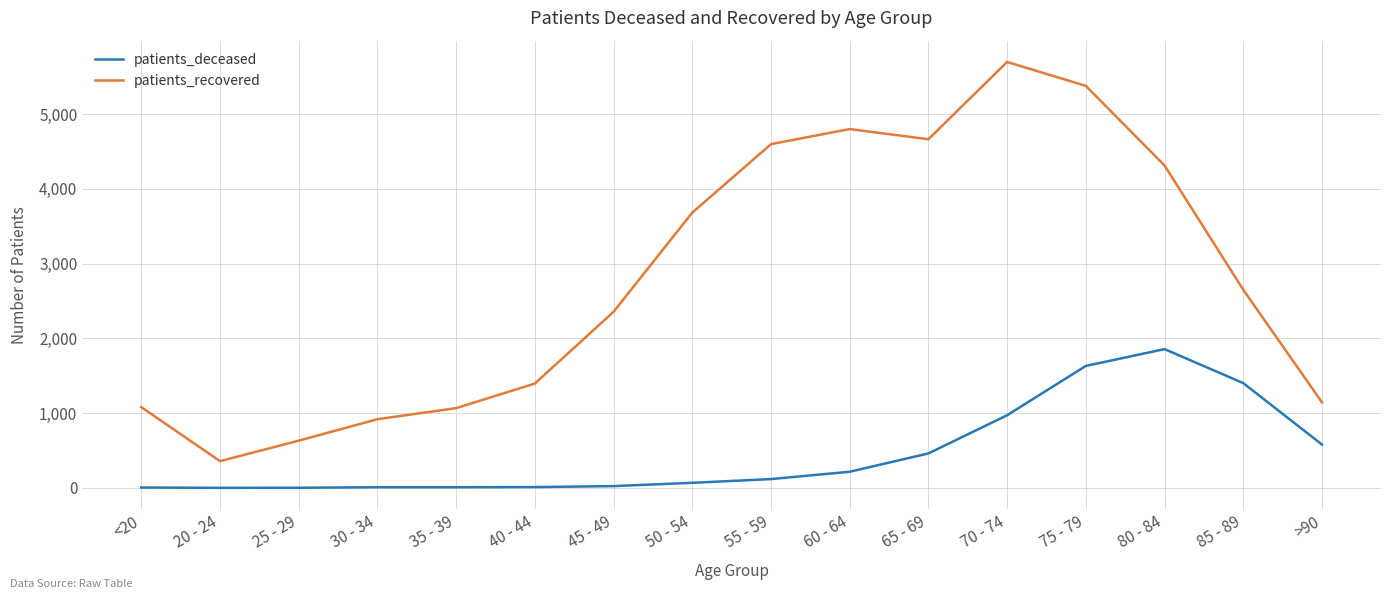

What is the difference between the patients_deceased values at 75 - 79 and 45 - 49?

1608